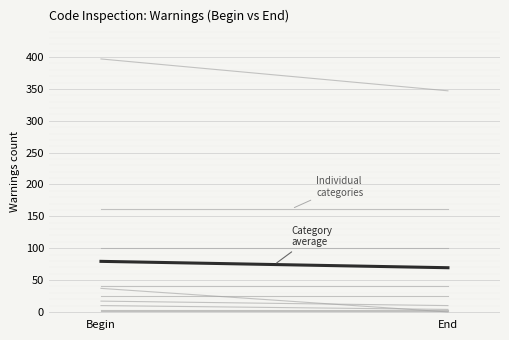

Reading left to right, what are all the values shown in this chart?

Individual categories: Begin=397.0	End=347.0
Category average: Begin=79.4	End=69.4